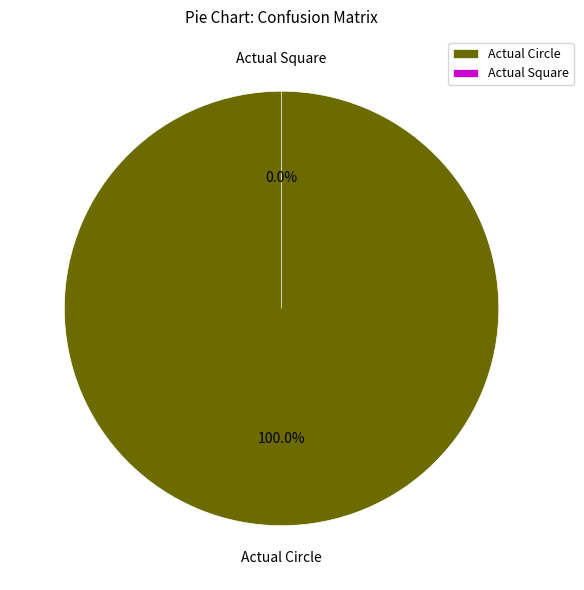

Do Actual Square and Actual Circle together represent more than half of the pie?

Yes